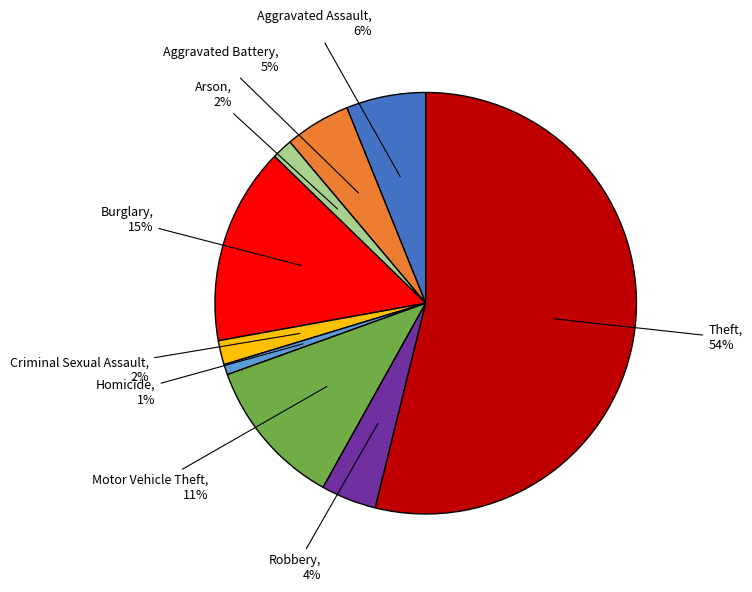

To the nearest percent, what is the difference between the largest and smallest slice percentages?

53%